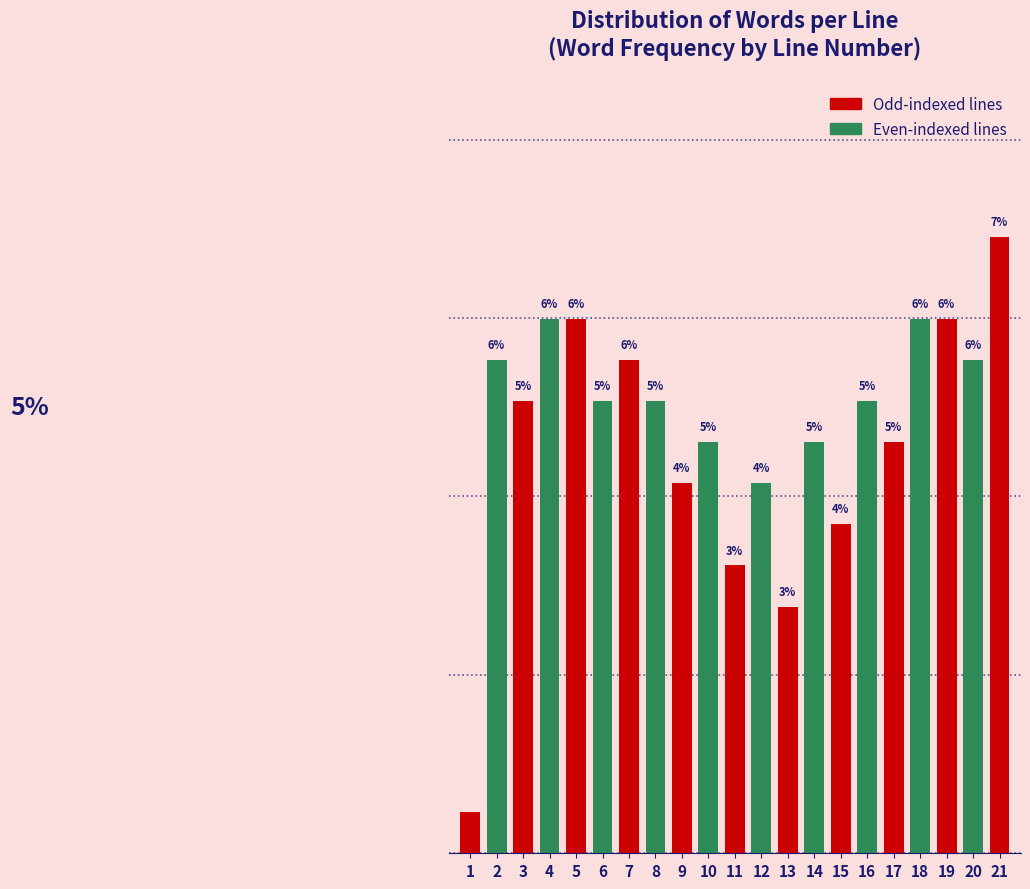

Does the chart contain any negative values?

No